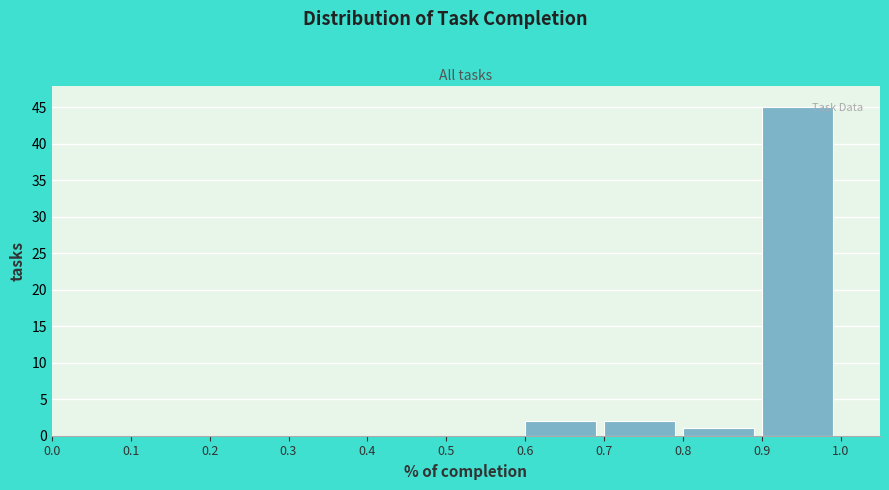

Reading left to right, list every bar in this chart as the range it spans on the x-axis followed by its height. The values are not printed on the chart, so give them approximately, as read against the axis.

0.0 to 0.1: 0
0.1 to 0.2: 0
0.2 to 0.3: 0
0.3 to 0.4: 0
0.4 to 0.5: 0
0.5 to 0.6: 0
0.6 to 0.7: 2
0.7 to 0.8: 2
0.8 to 0.9: 1
0.9 to 1.0: 45